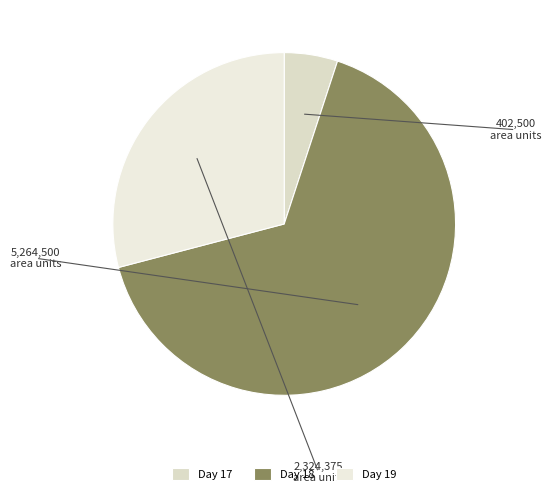

Which category has the smallest portion of the pie?

Day 17